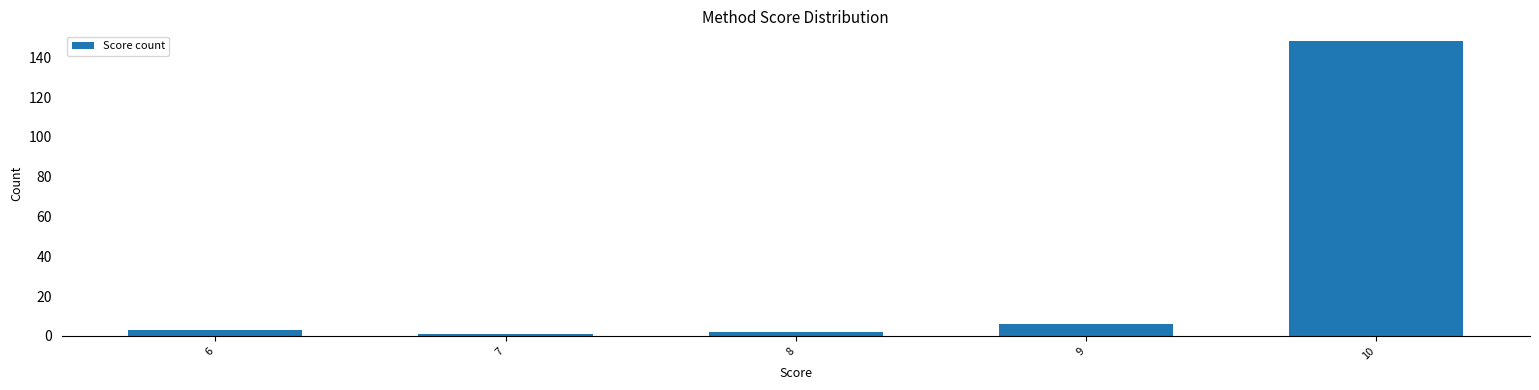

The value at 7 is 1. True or false?

True